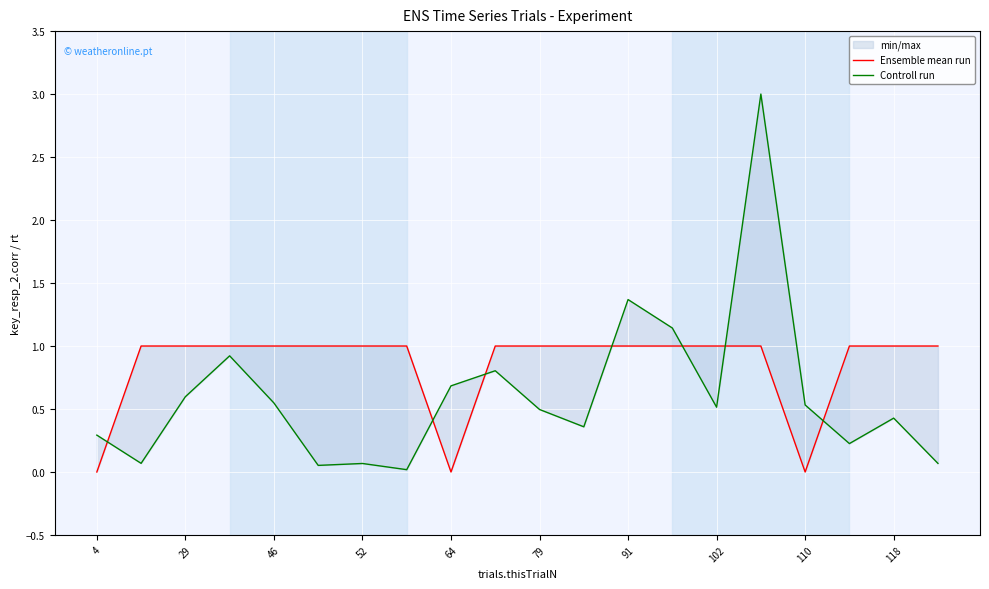

Which series has the largest range (max minus min)?

Controll run